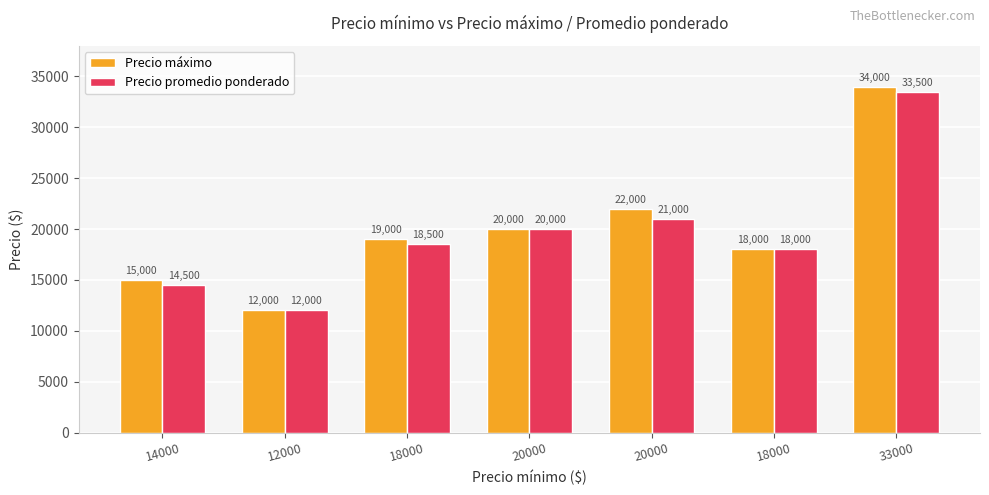

List the labels in order of Precio máximo value, largest first.

33000, 20000, 20000, 18000, 18000, 14000, 12000